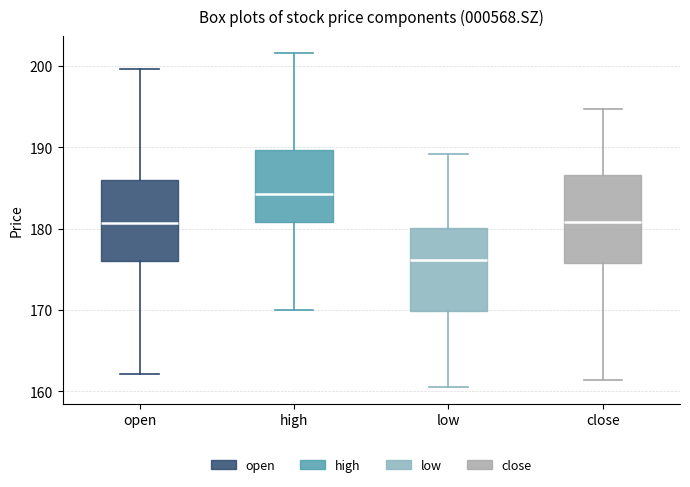

Which box has the lowest median line?

low